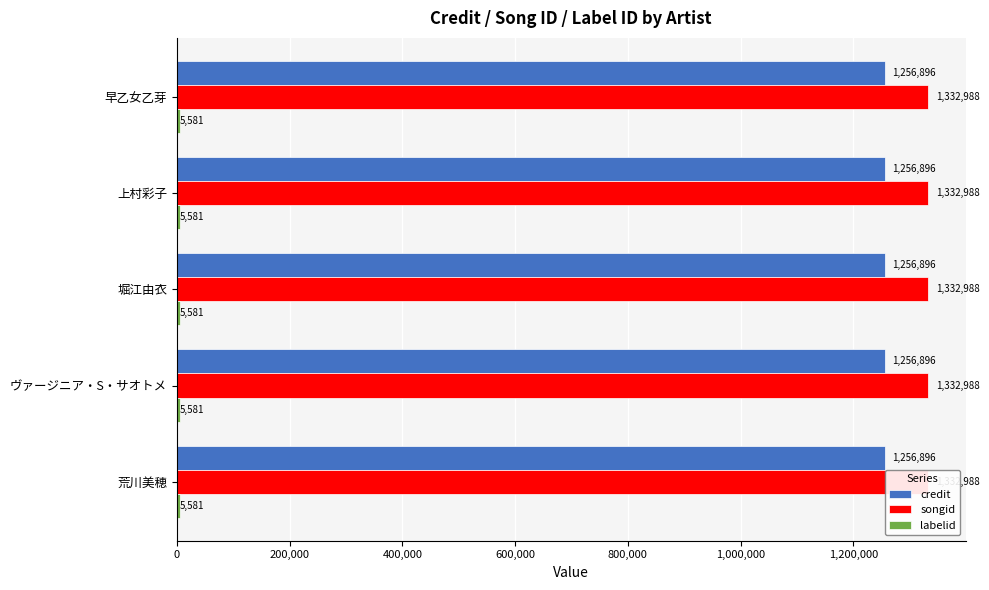

Is it true that credit equals 1256896 at 荒川美穂?

True